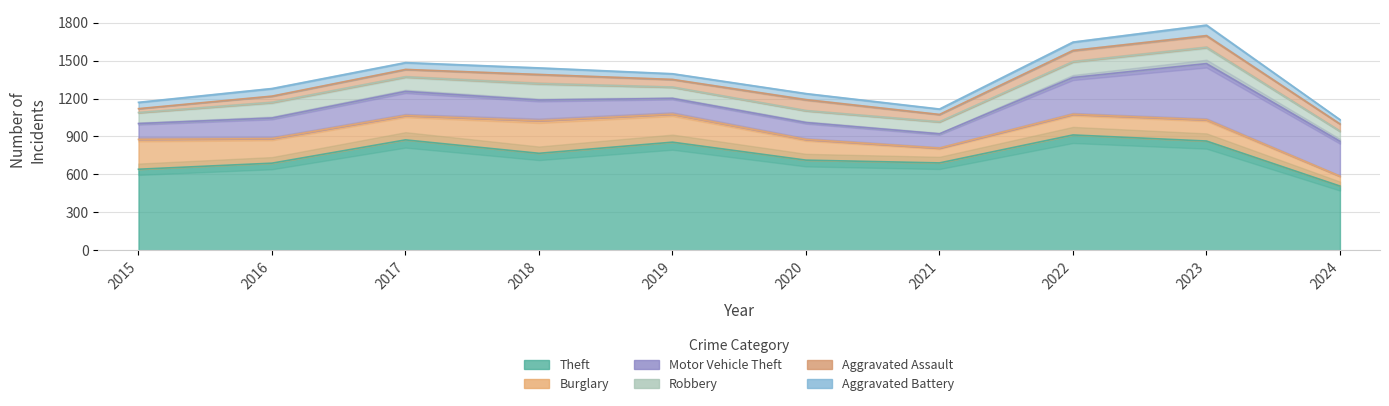

What is the smallest value displayed?

31